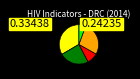

Does any single category account for the majority?

No